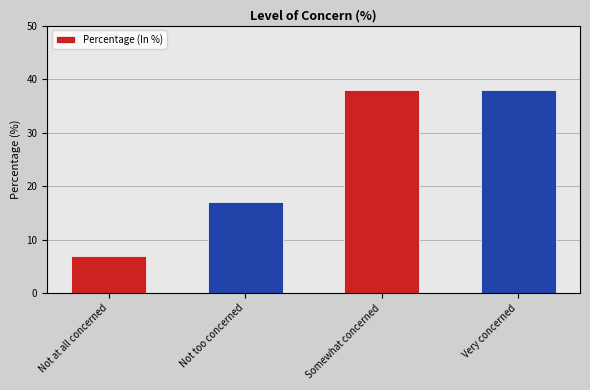

At which category does the chart reach its minimum across all series?

Not at all concerned